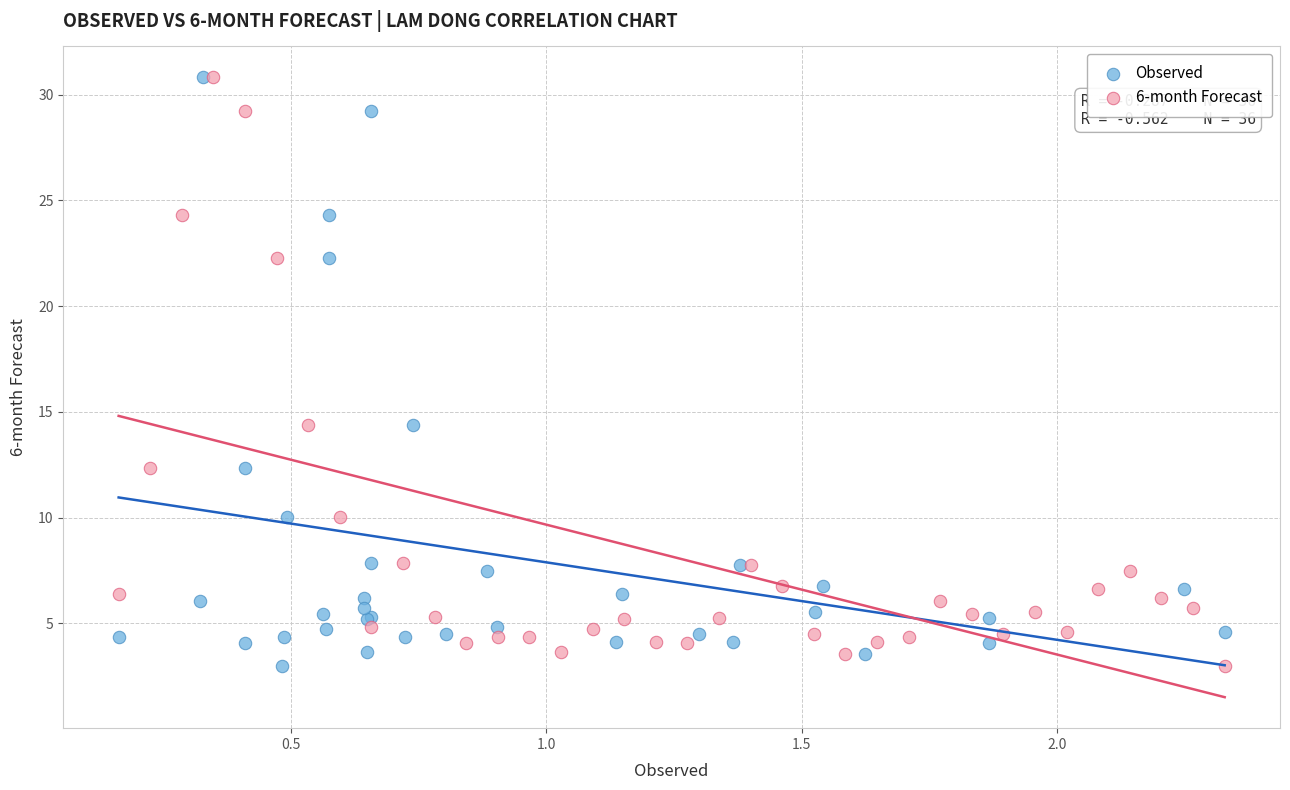

What are all the series names shown in the legend?

Observed, 6-month Forecast